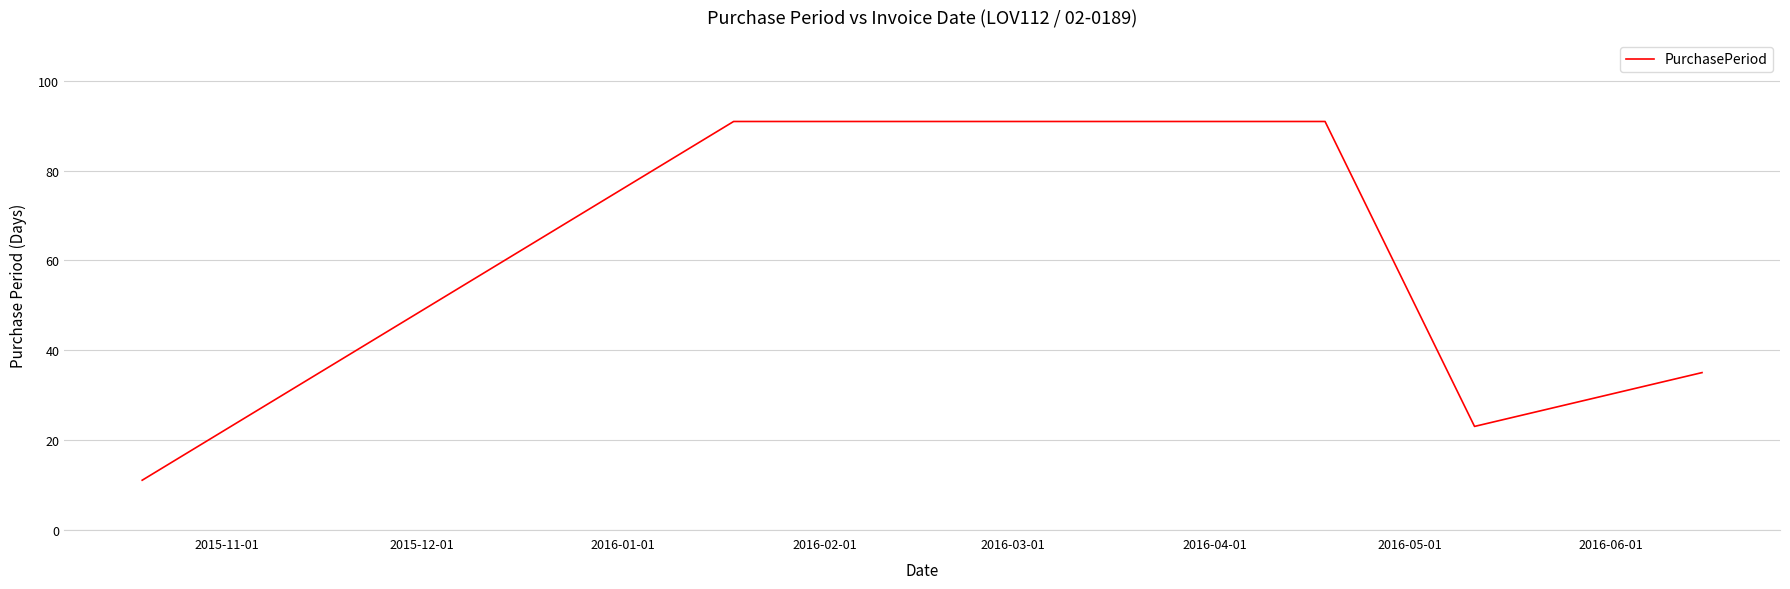

True or false: the data has more than 2 interior local peaks.

False